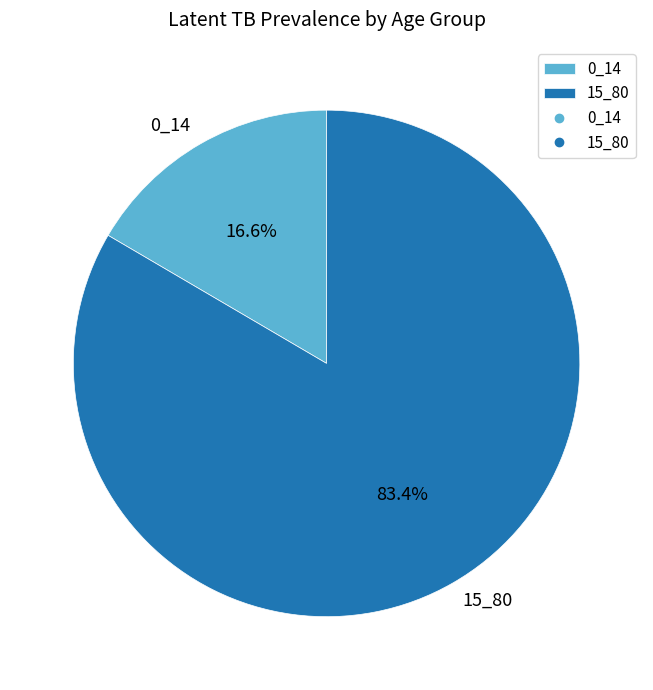

How much of the chart is everything except 15_80?

16.6%